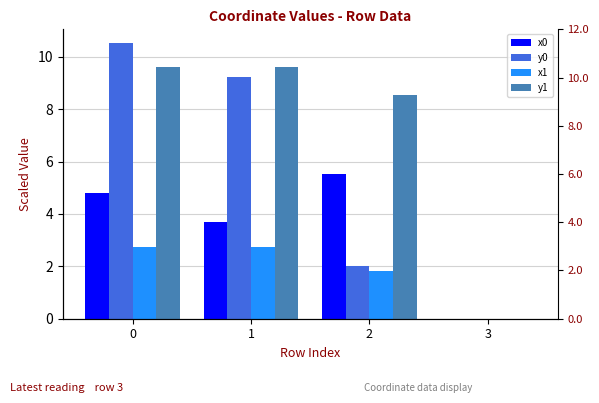

Reading left to right, extract all data points from this chart.

x0: 0=4.8	1=3.7	2=5.5	3=0.0
y0: 0=10.5	1=9.2	2=2.0	3=0.0
x1: 0=2.7	1=2.7	2=1.8	3=0.0
y1: 0=9.6	1=9.6	2=8.5	3=0.0